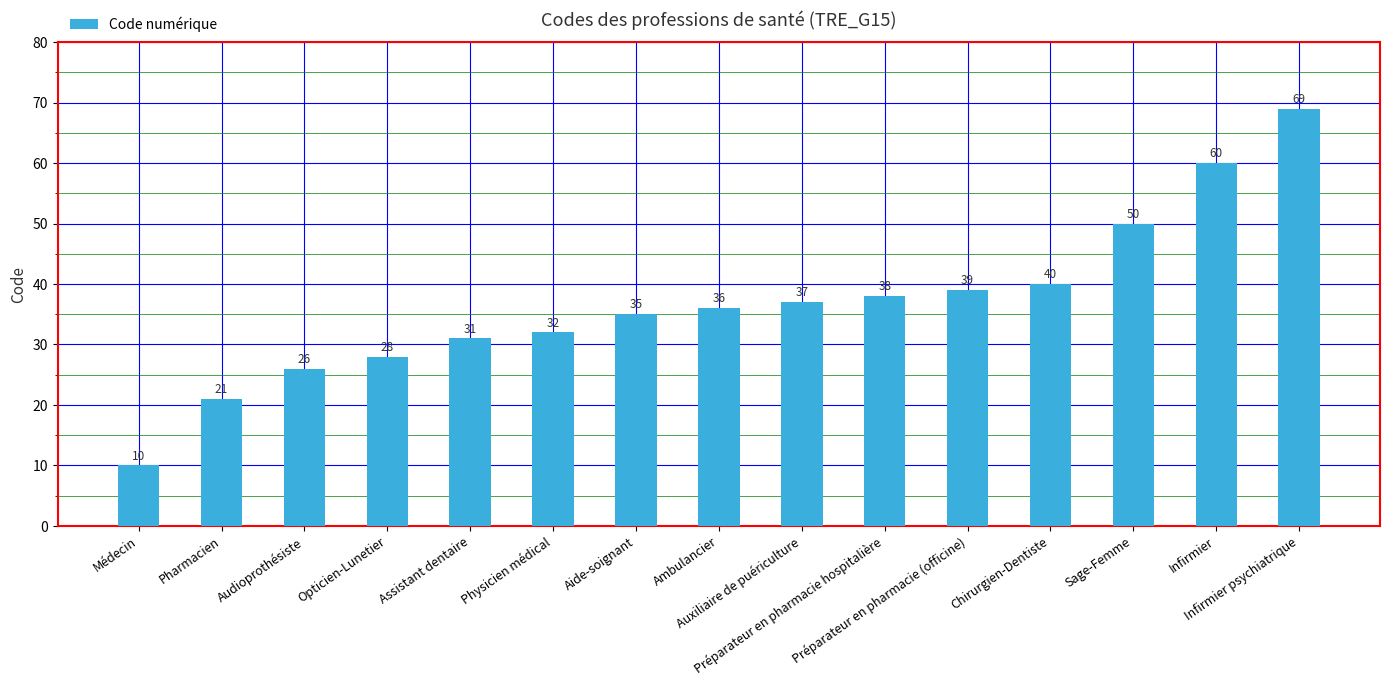

What is the label of the 9th bar from the left?

Auxiliaire de puériculture